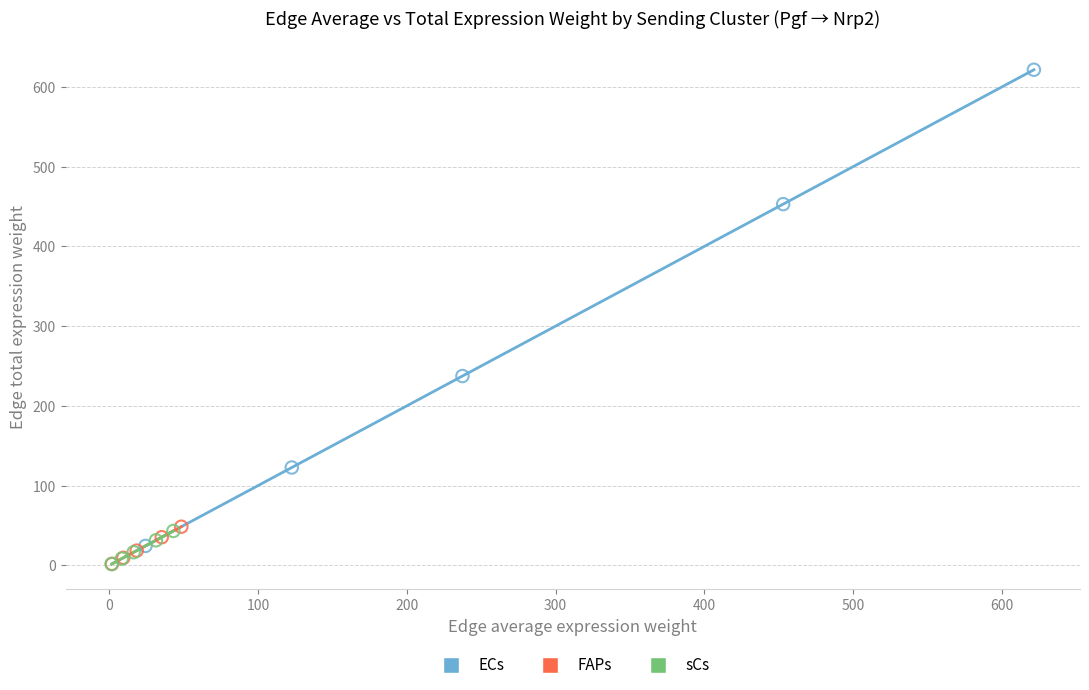

Which series contains the highest Y value?

ECs